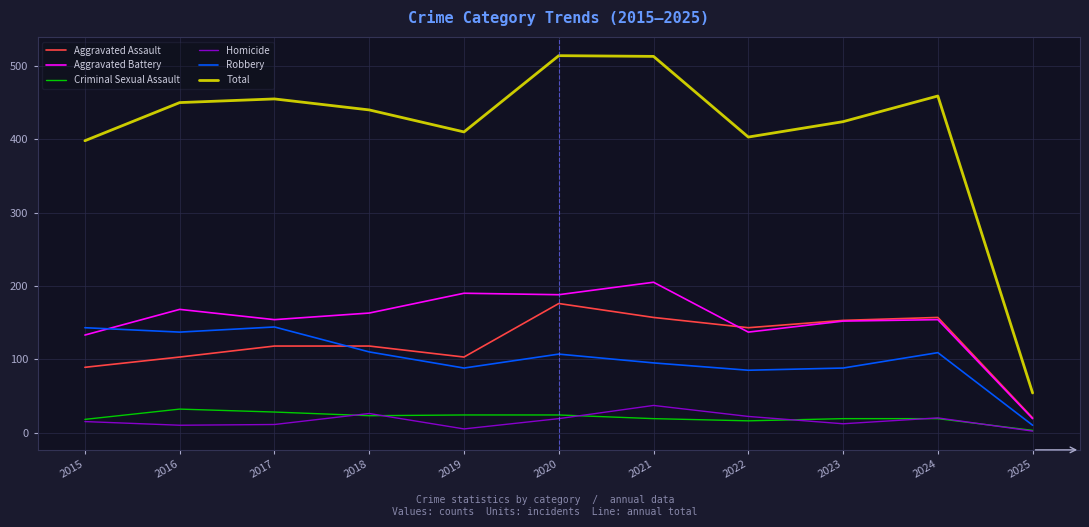

At which label does Criminal Sexual Assault first exceed 19?

2016